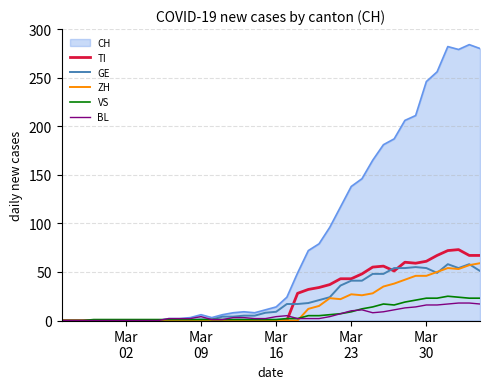

After their last crossing, which series has the higher values: TI or BL?

TI